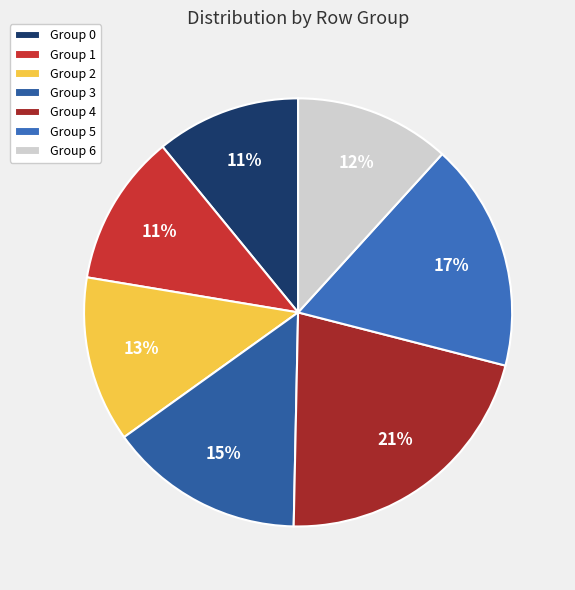

How many segments does this pie chart have?

7